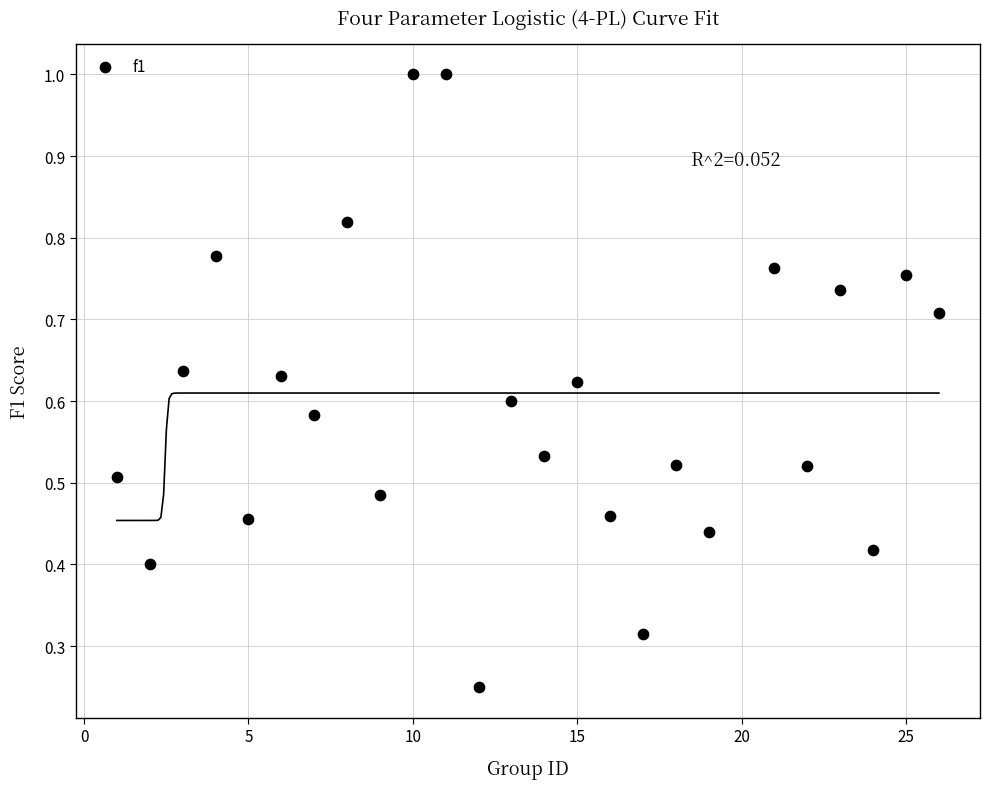

What is the range of X values (max minus min)?

25.0